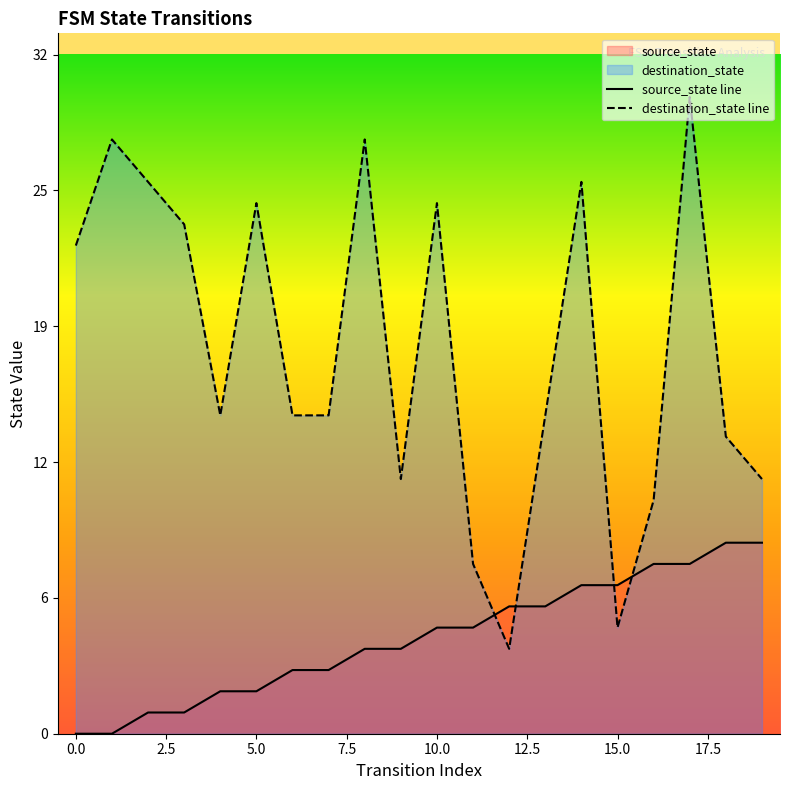

Is it true that destination_state line equals 38 at 5.0?

False